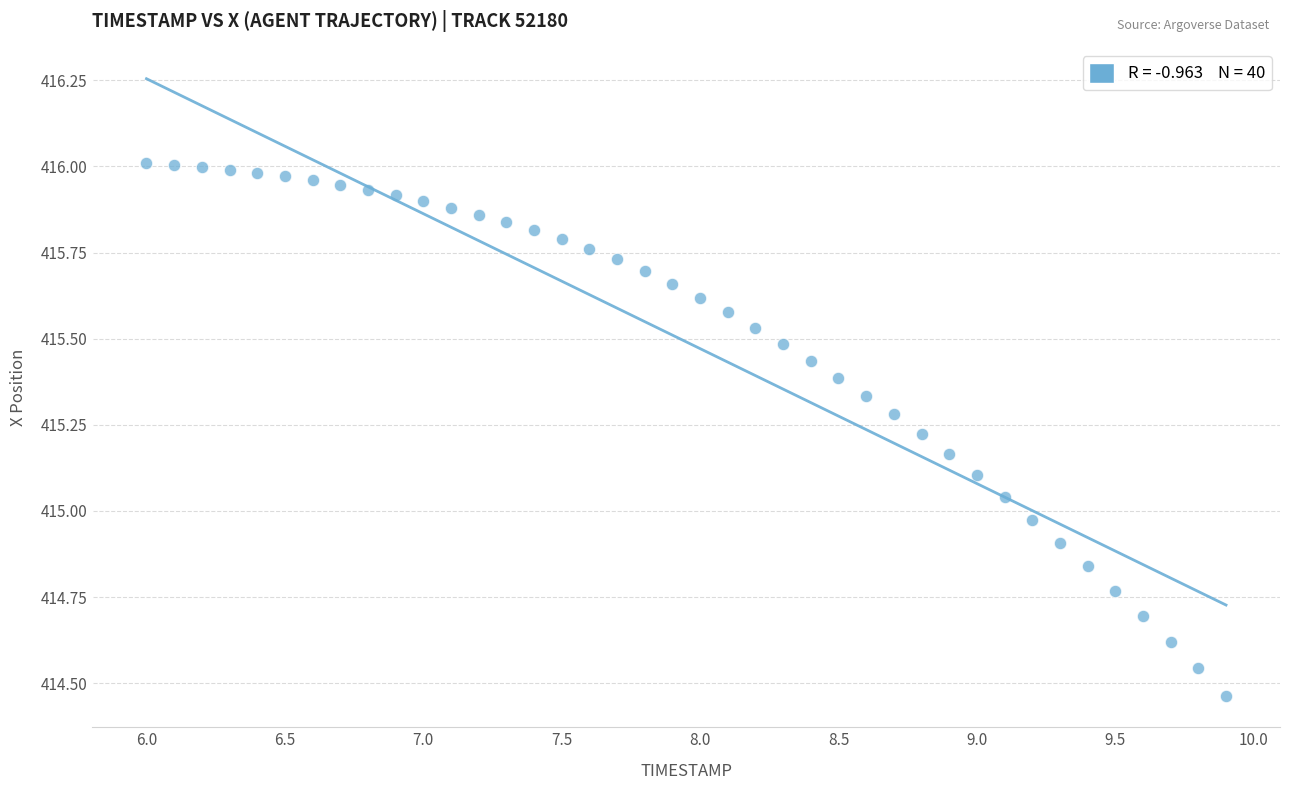

What is the range of Y values (max minus min)?

1.5